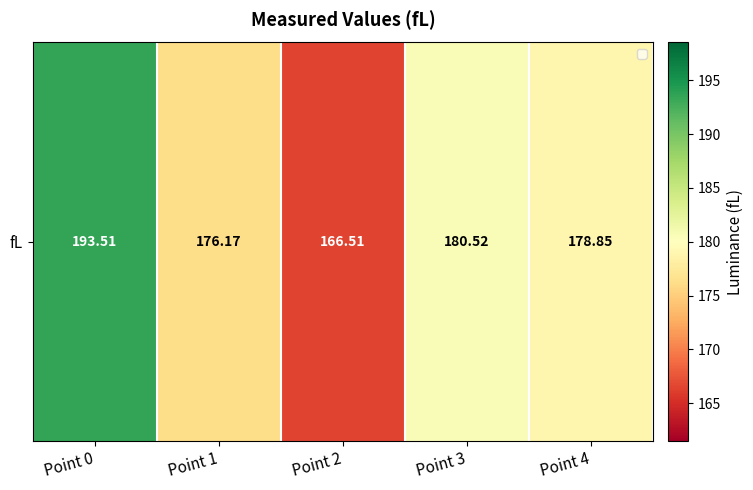

How many values are below 178?

2